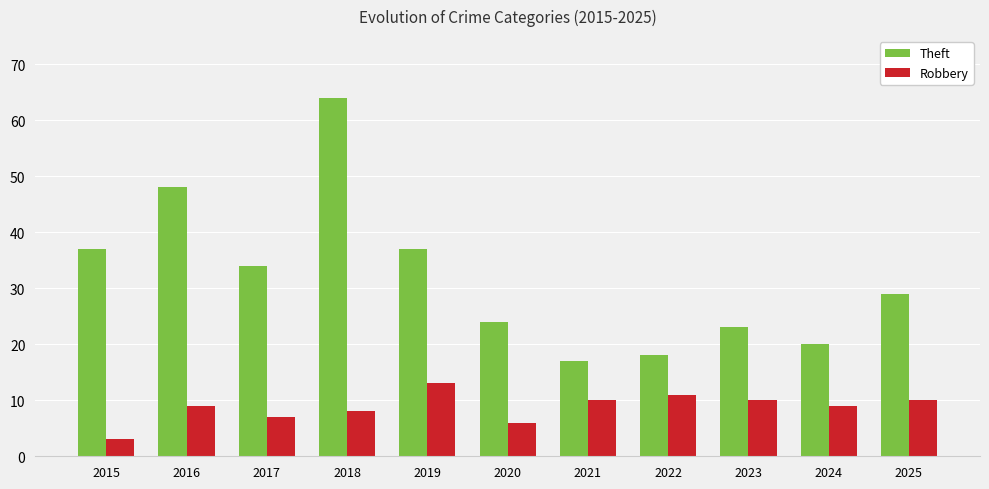

What is the sum of all Theft values?

351